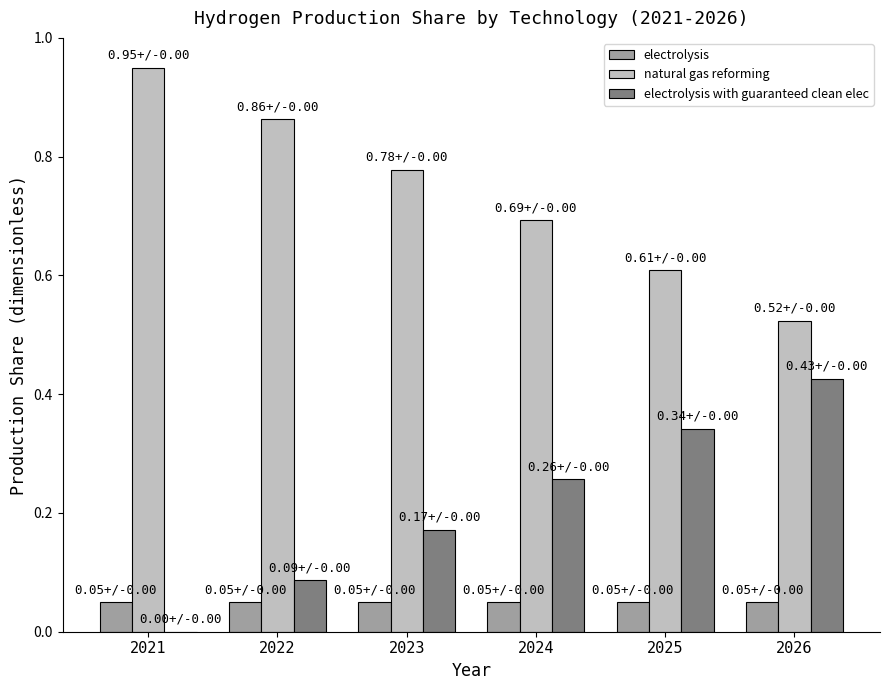

What is the total value across all series at 2026?

1.0